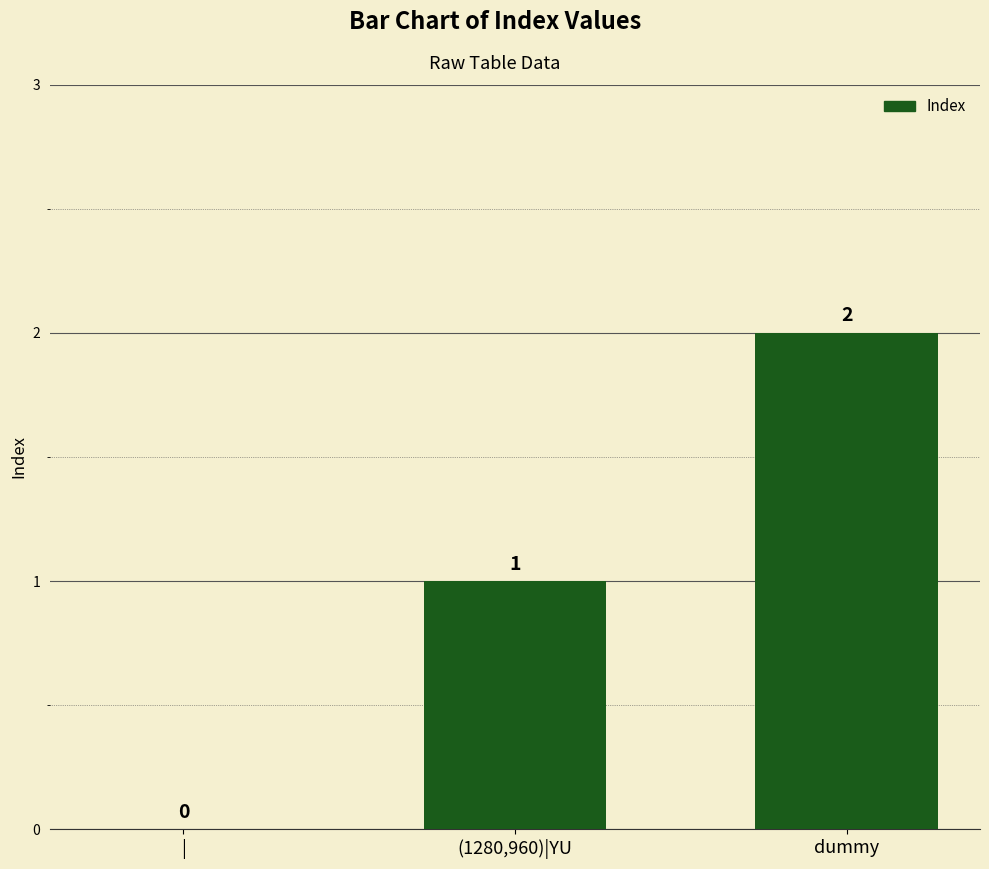

Count the values in the range 0 to 2.

3